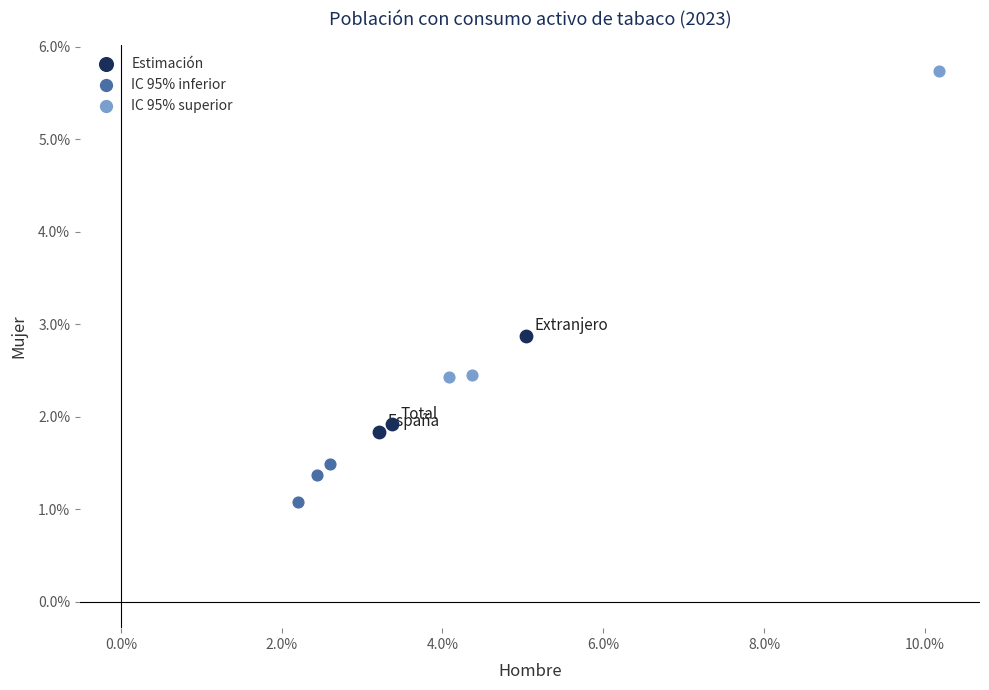

What are all the series names shown in the legend?

Estimación, IC 95% inferior, IC 95% superior